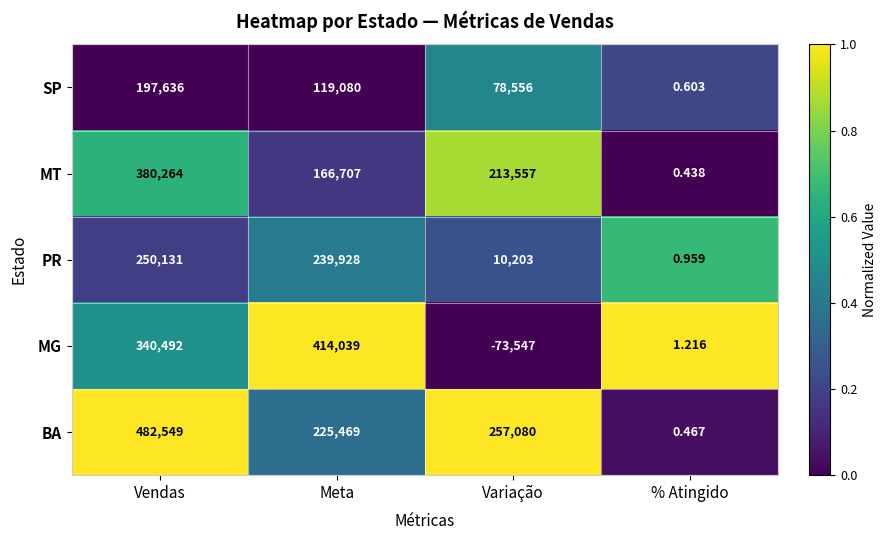

Which category has the highest value across all series?

Vendas